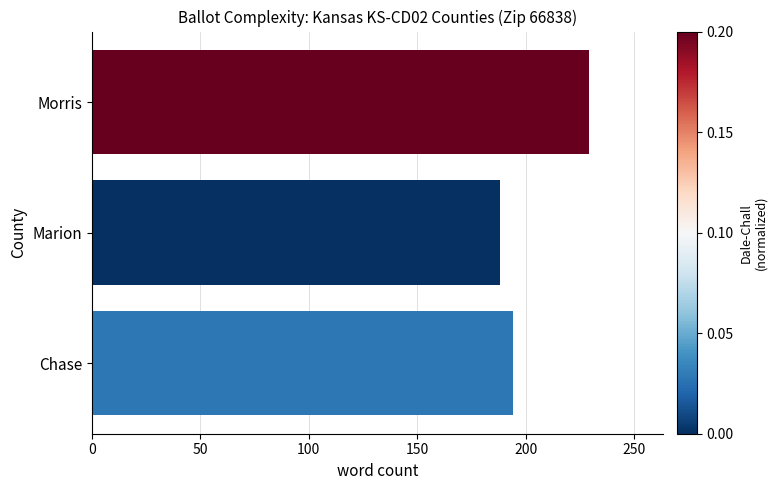

Are the bars grouped side by side (vs. stacked)?

No